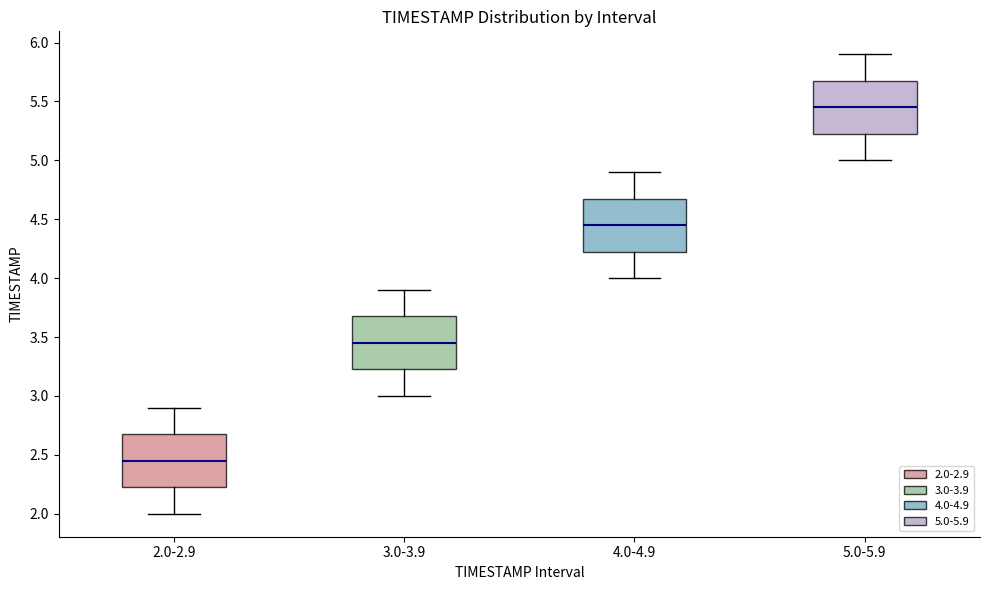

Which box has the lowest median line?

2.0-2.9